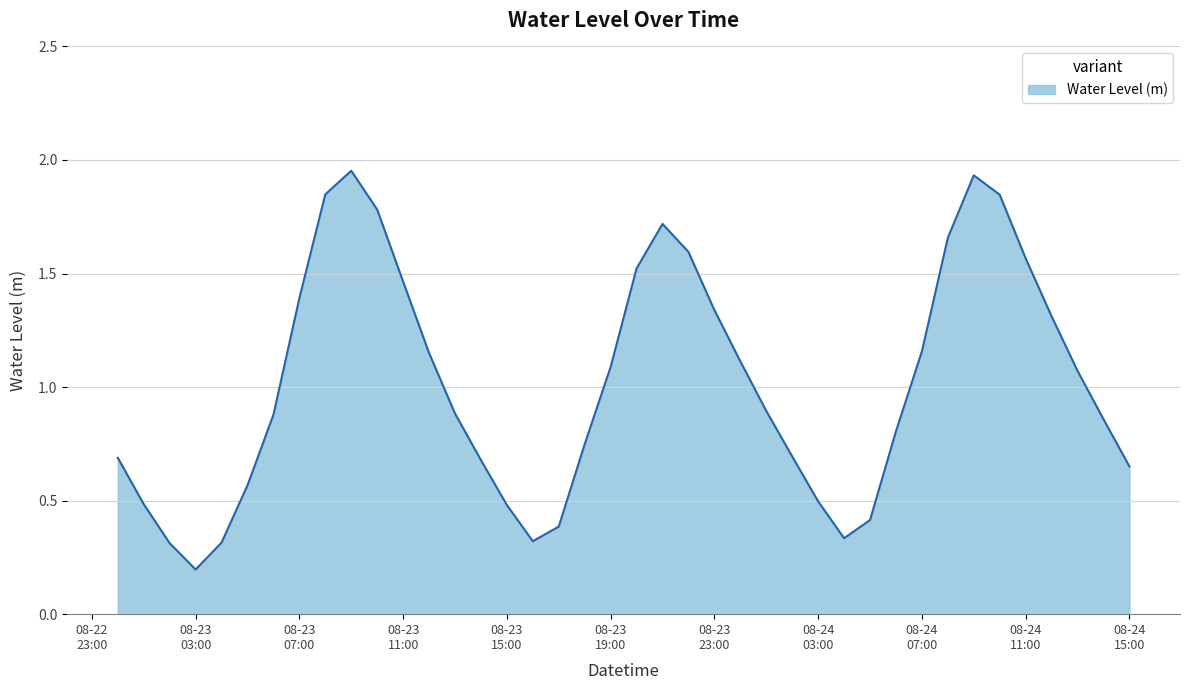

What is the difference between the second highest and second lowest values?

1.6